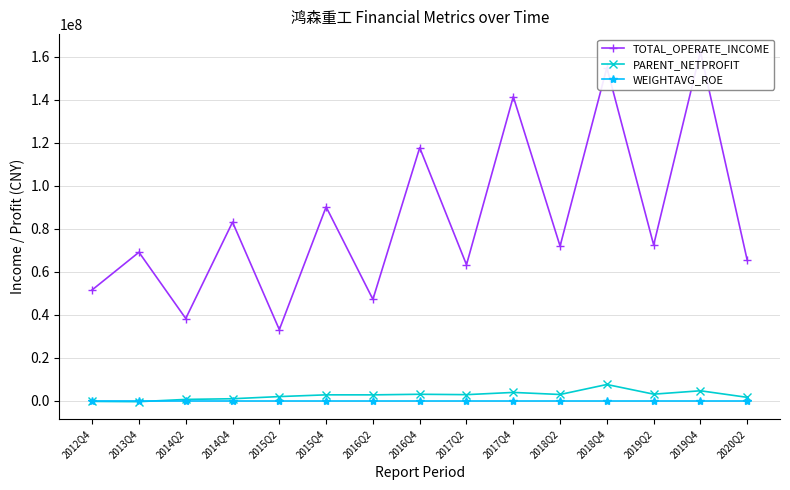

Does the chart display data point markers on the line(s)?

Yes